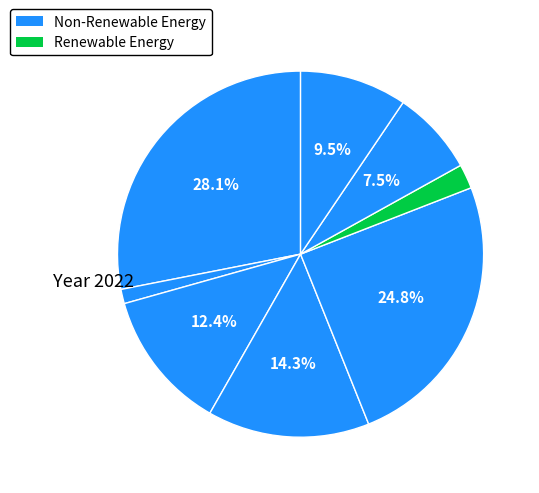

Count the number of slices in the pie.

8